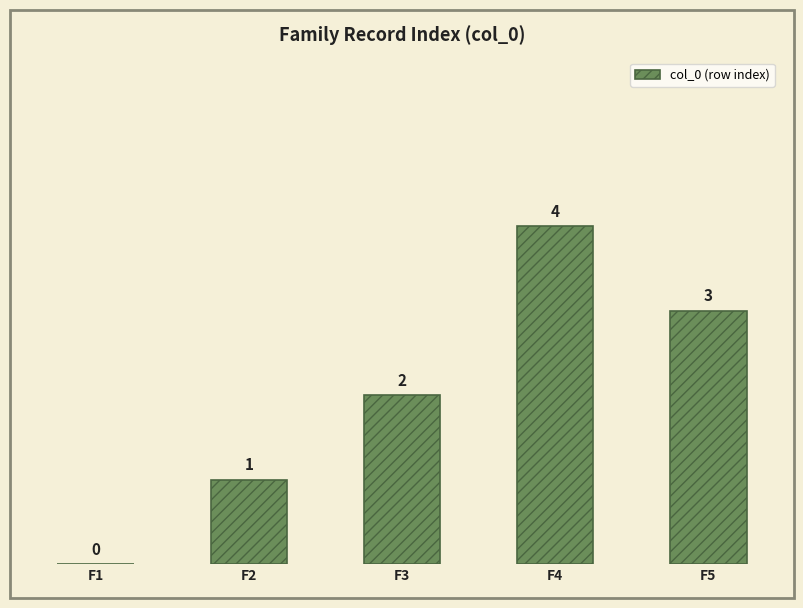

What is the sum of the values at F4 and F1?

4